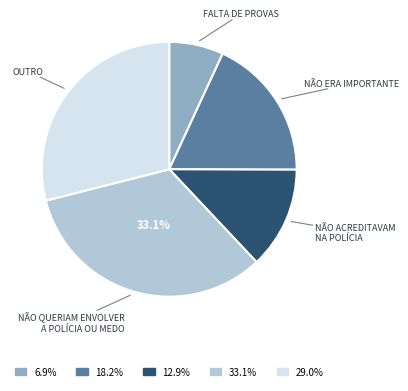

What is the ratio of the value at 33.1% to the value at 6.9%?

4.8